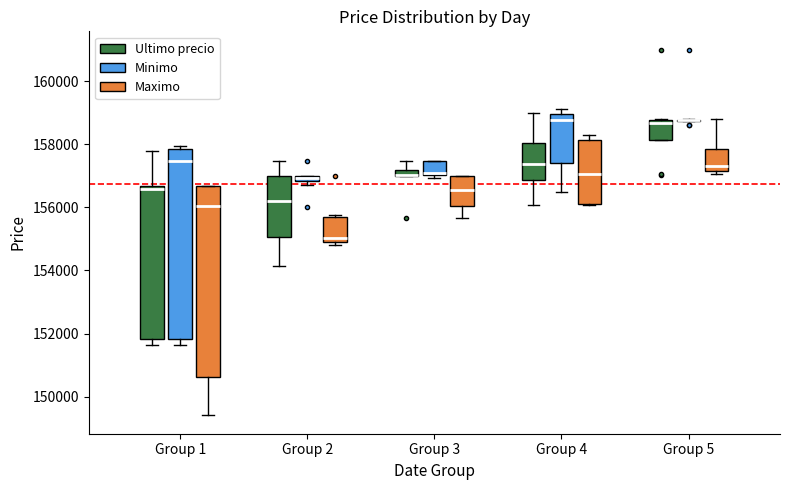

Where does the lower whisker of the box for Group 1 (Ultimo precio) end on the y-axis? The values are not printed on the chart, so give them approximately, as read against the axis.

151600